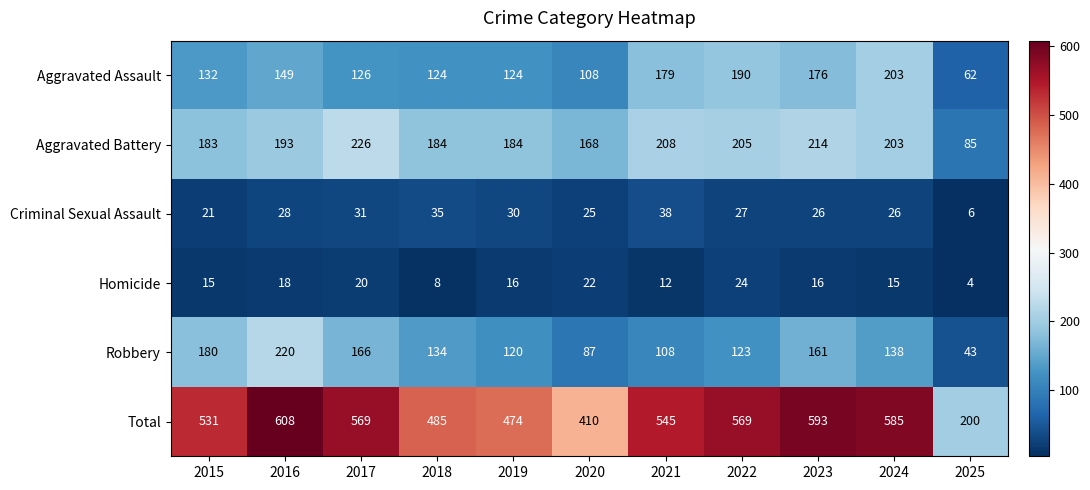

The value of Aggravated Battery at 2016 is 108. True or false?

False